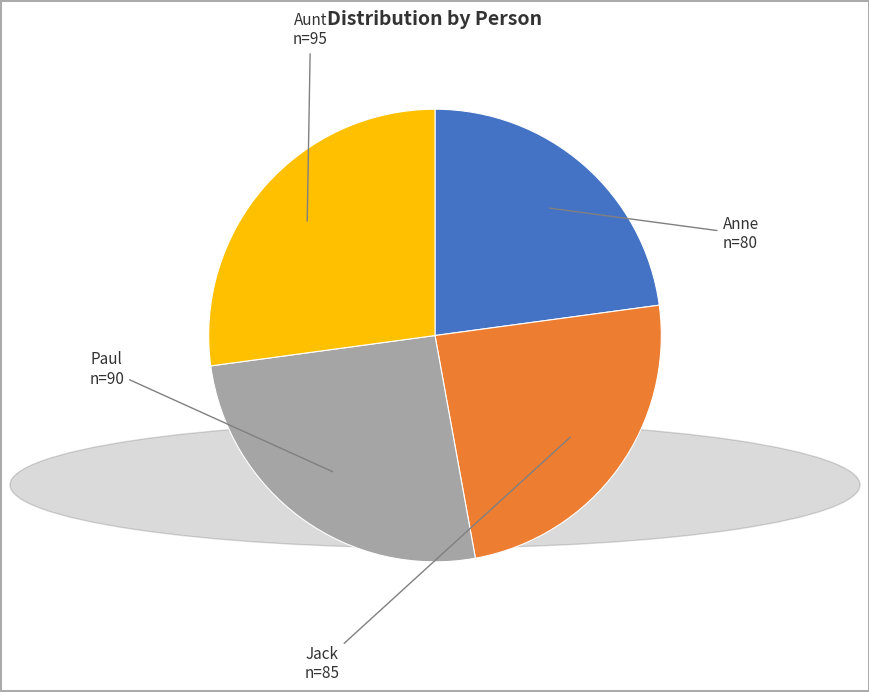

True or false: Anne accounts for 23% of the total.

True